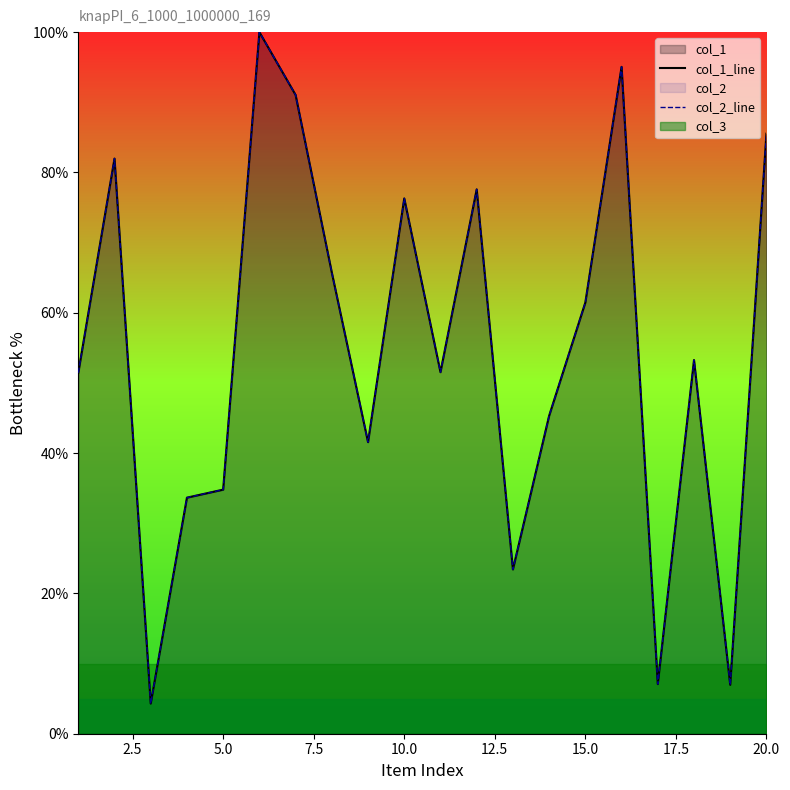

What is the difference between the maximum and second lowest values in the col_1_line series?

93.0